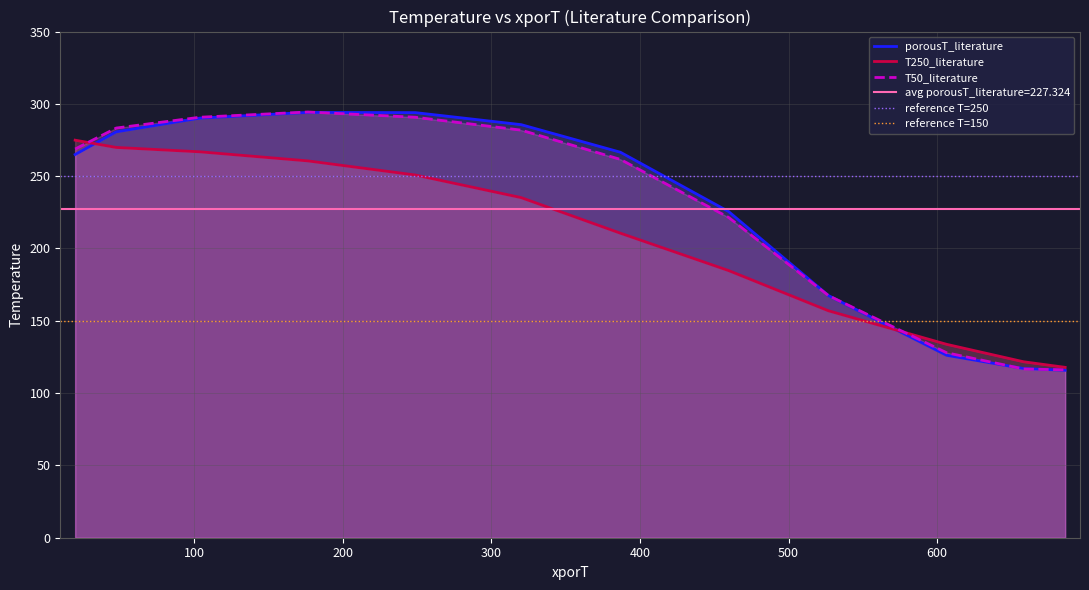

True or false: T50_literature and porousT_literature cross at least once.

True